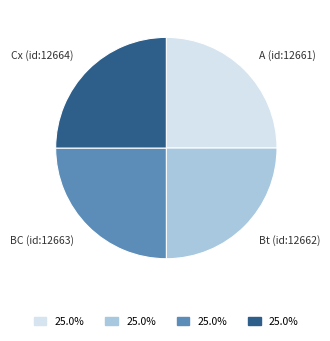

Approximately how many times larger is the value at Cx (id:12664) compared to A (id:12661)?

1.0